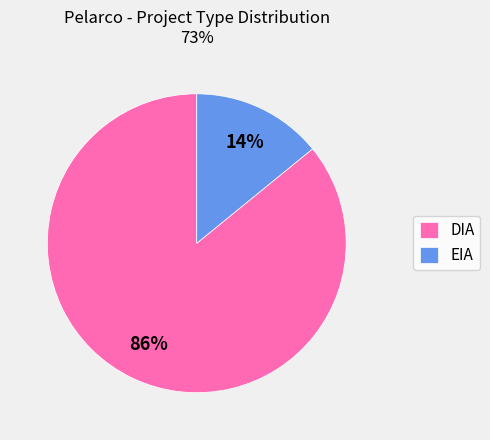

What percentage is the DIA slice, to the nearest percent?

86%